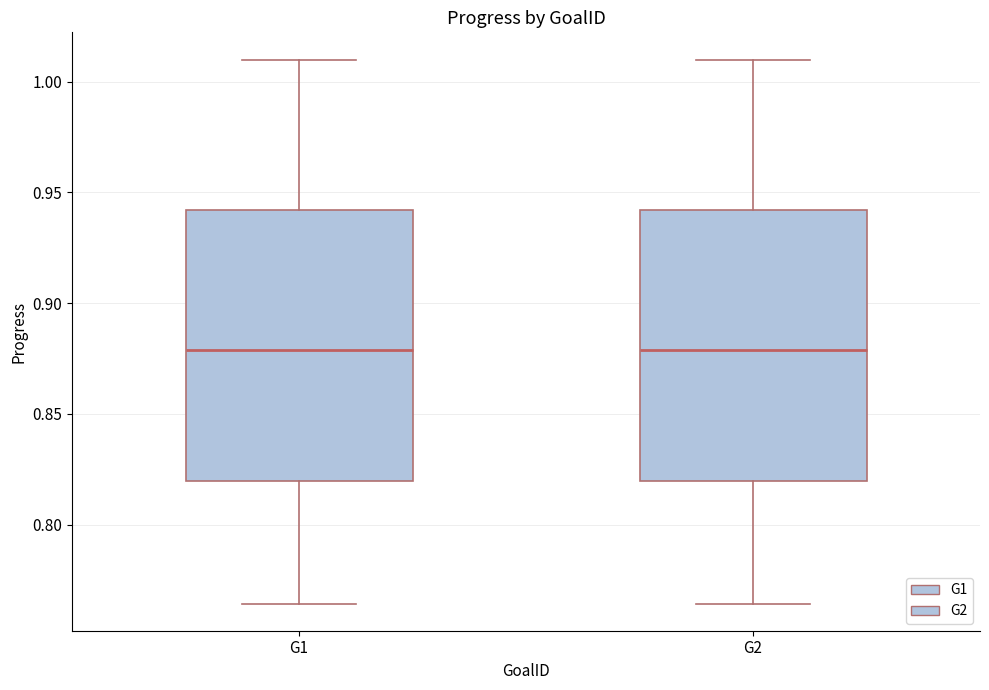

Reading left to right, transcribe this box plot: for each box, give where its median line is, the range the box spans, and where its two whiskers end, as read against the y-axis. The values are not printed on the chart, so give them approximately, as read against the axis.

G1: median 0.880, box 0.820 to 0.940, whiskers 0.765 to 1.010
G2: median 0.880, box 0.820 to 0.940, whiskers 0.765 to 1.010